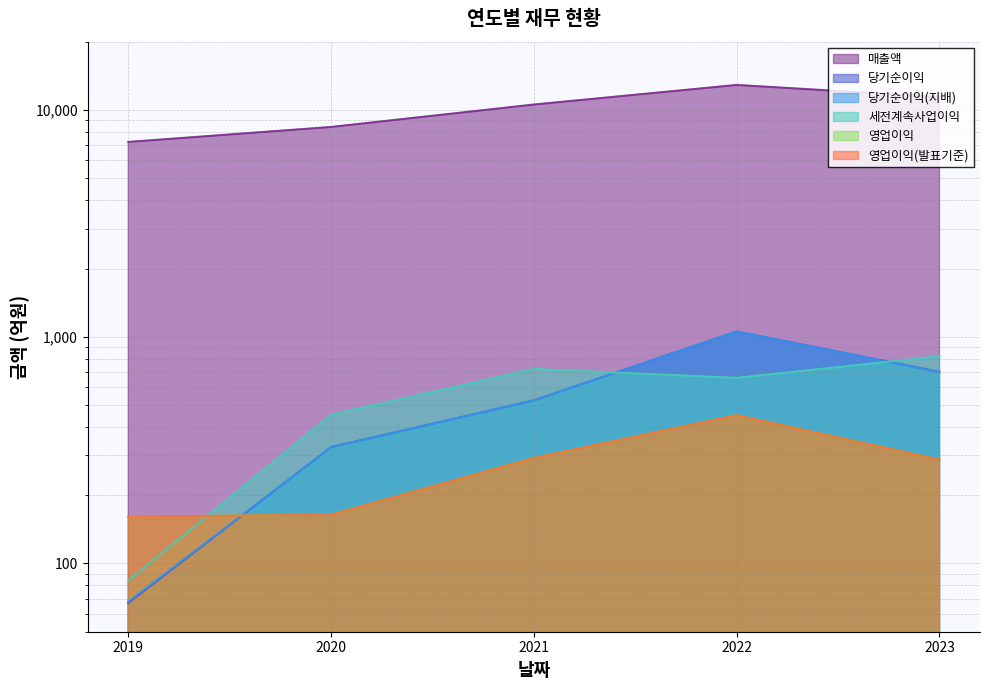

Which label corresponds to the smallest value in the chart?

2019